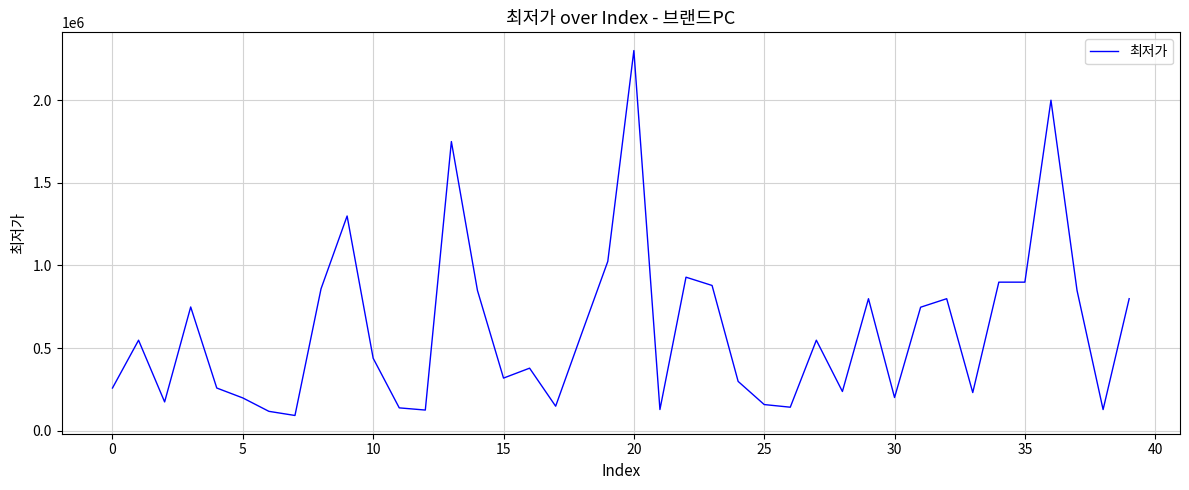

What is the maximum value shown in the chart?

2299000